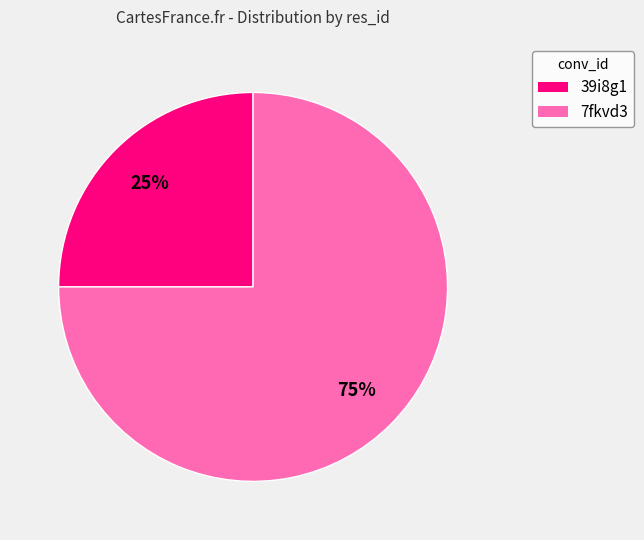

Is there any slice that represents more than half of the pie?

Yes